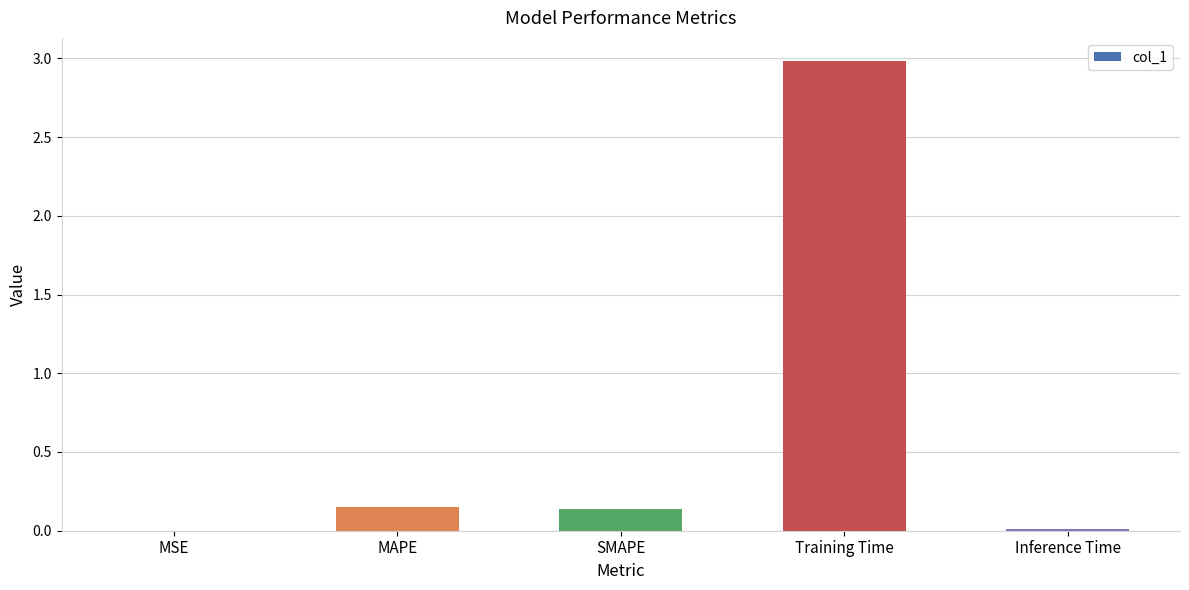

What is the change in value from SMAPE to Training Time?

+2.8